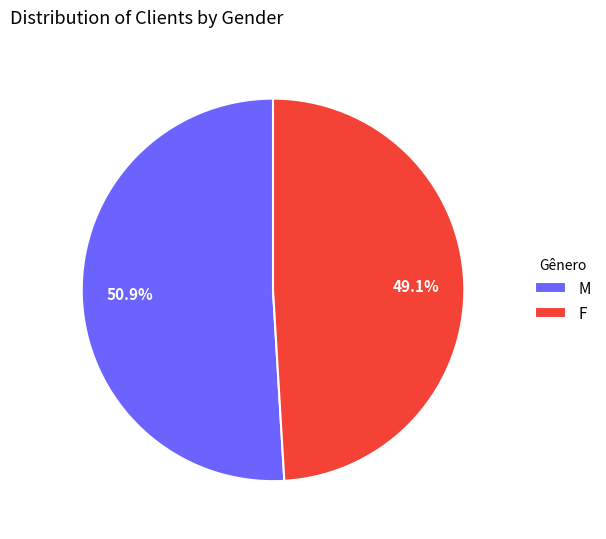

To the nearest percent, what portion does M represent?

51%